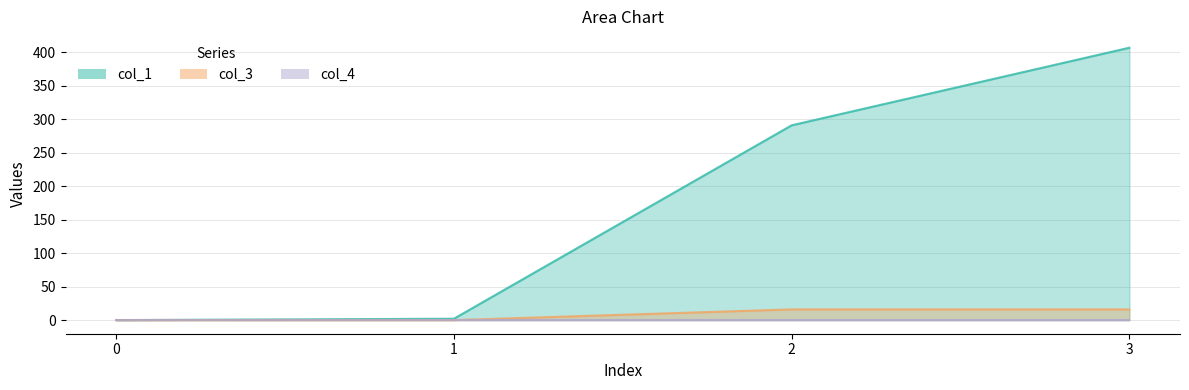

What is the approximate value of col_1 at 2?

291.0